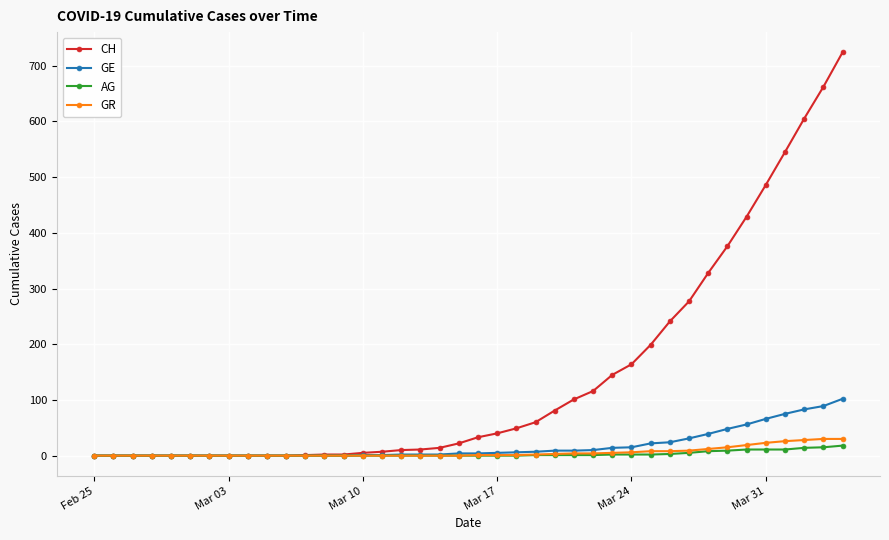

What is the sum of all AG values?

115